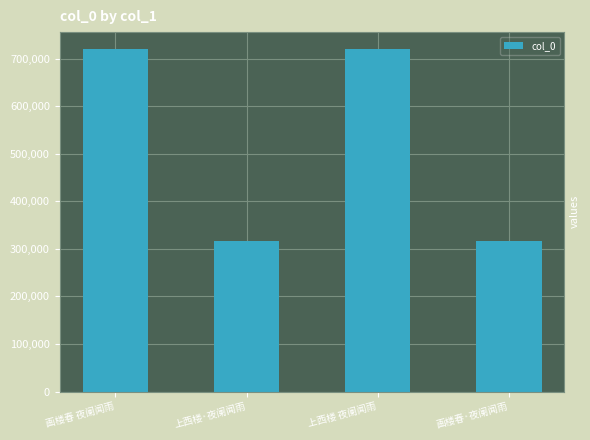

Which has a higher value, 上西楼 夜阑闻雨 or 上西楼·夜阑闻雨?

上西楼 夜阑闻雨